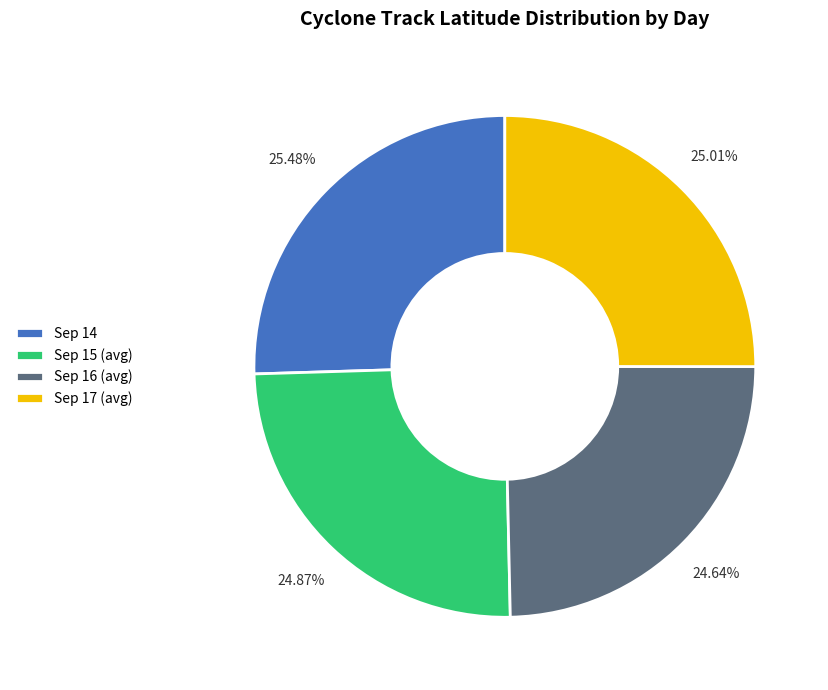

Which has a higher value, Sep 14 or Sep 15 (avg)?

Sep 14